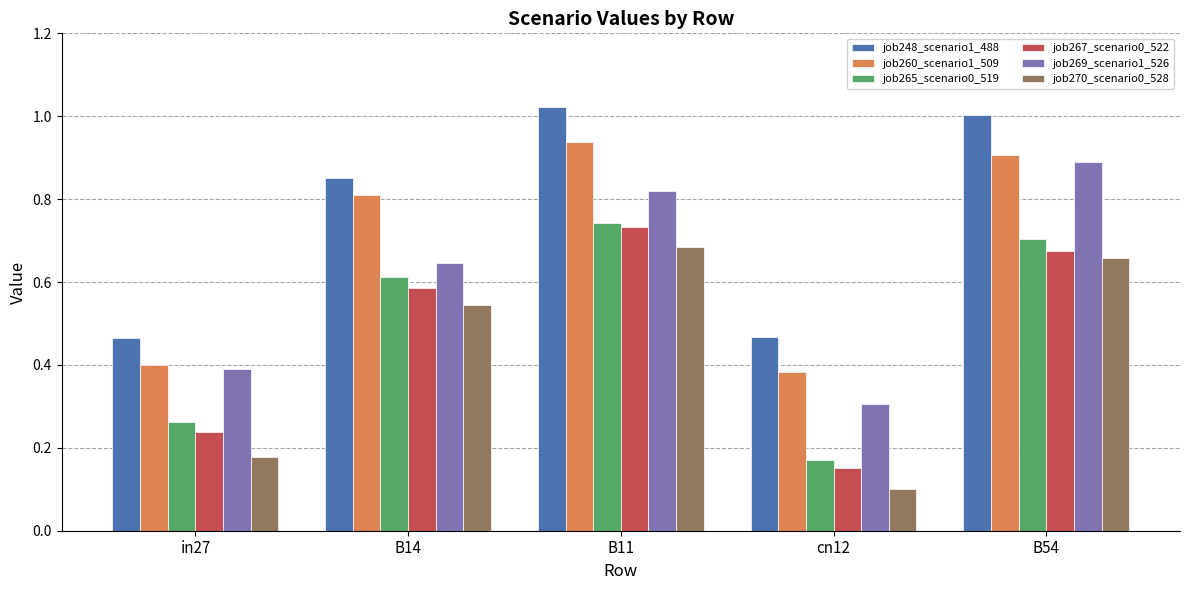

How many groups of bars are there?

5